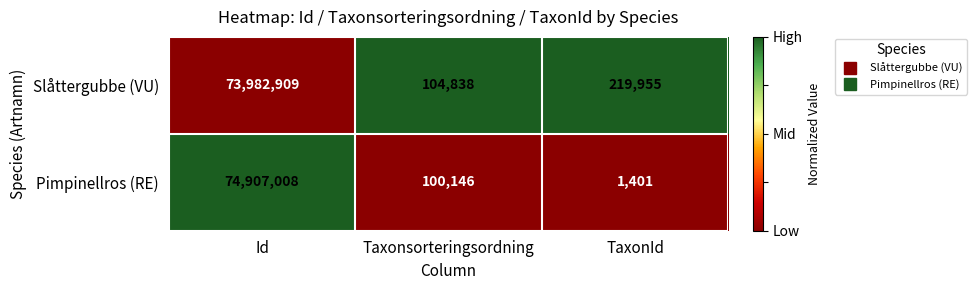

Where does the Slåttergubbe (VU) series first go above 219955?

Id